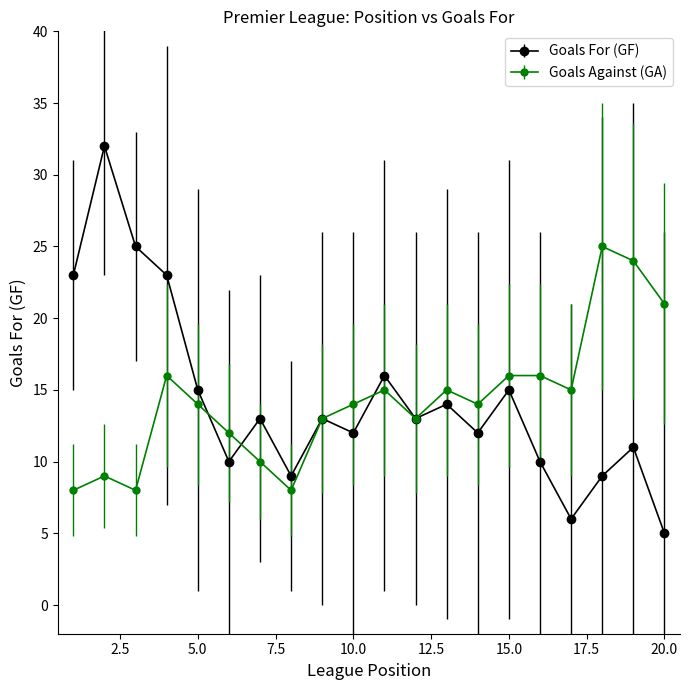

What are all the series names shown in the legend?

Goals For (GF), Goals Against (GA)